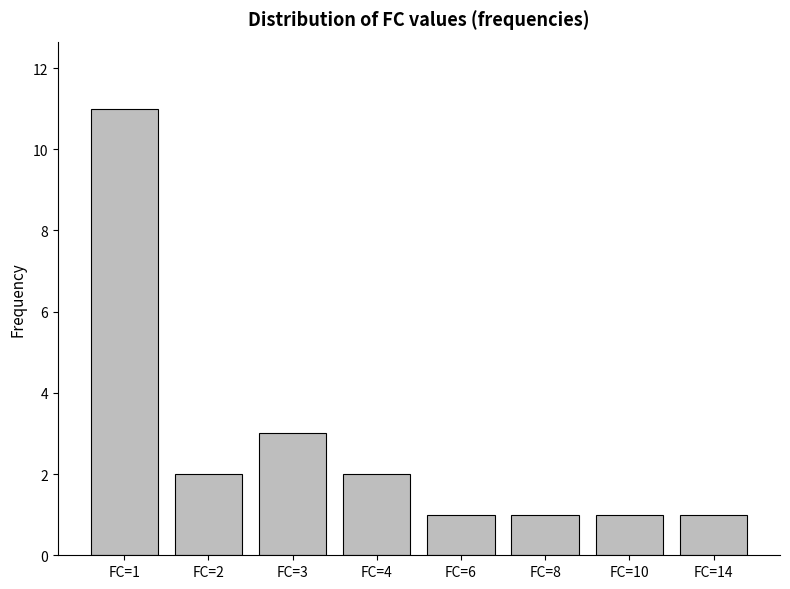

What is the value of the 8th bar from the left?

1